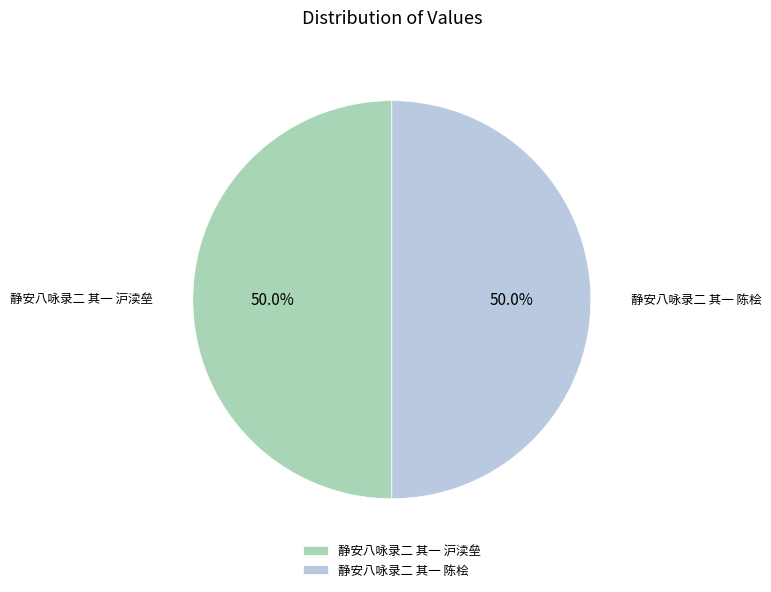

Is it true that 静安八咏录二 其一 陈桧 is 50% of the pie?

True